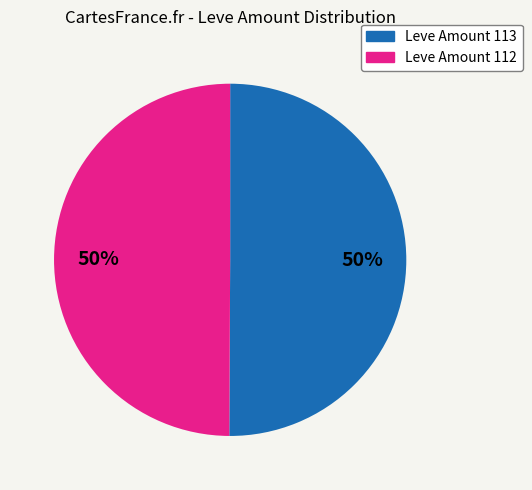

Count the number of slices in the pie.

2